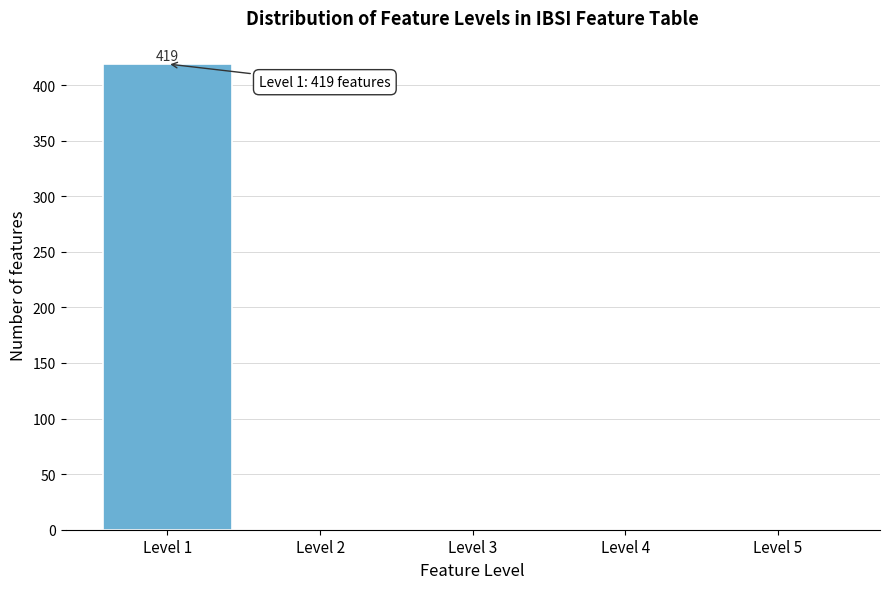

Over which range of the x-axis is the bar tallest?

0.5 to 1.5